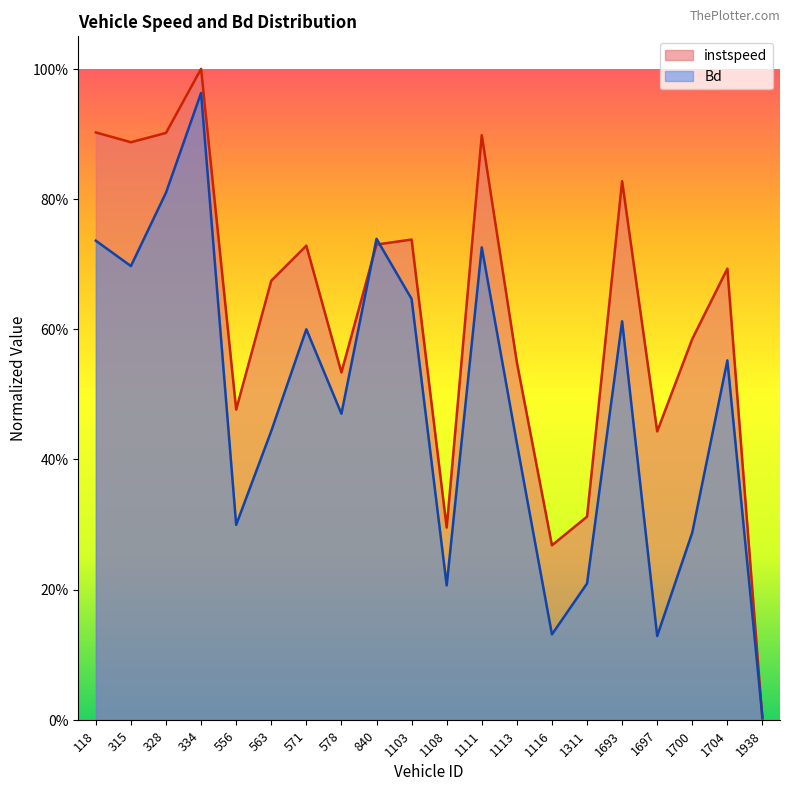

How many categories are shown in the chart?

20